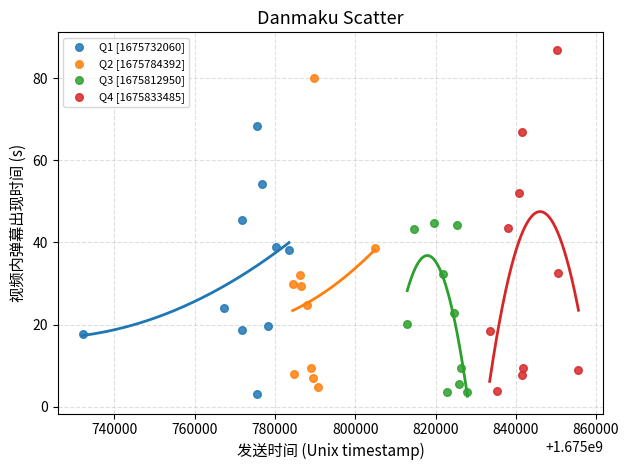

Which series reaches the maximum Y coordinate?

Q4 [1675833485]